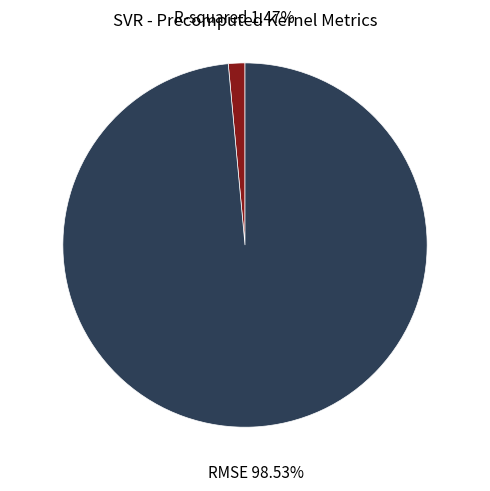

Does any single category account for the majority?

Yes